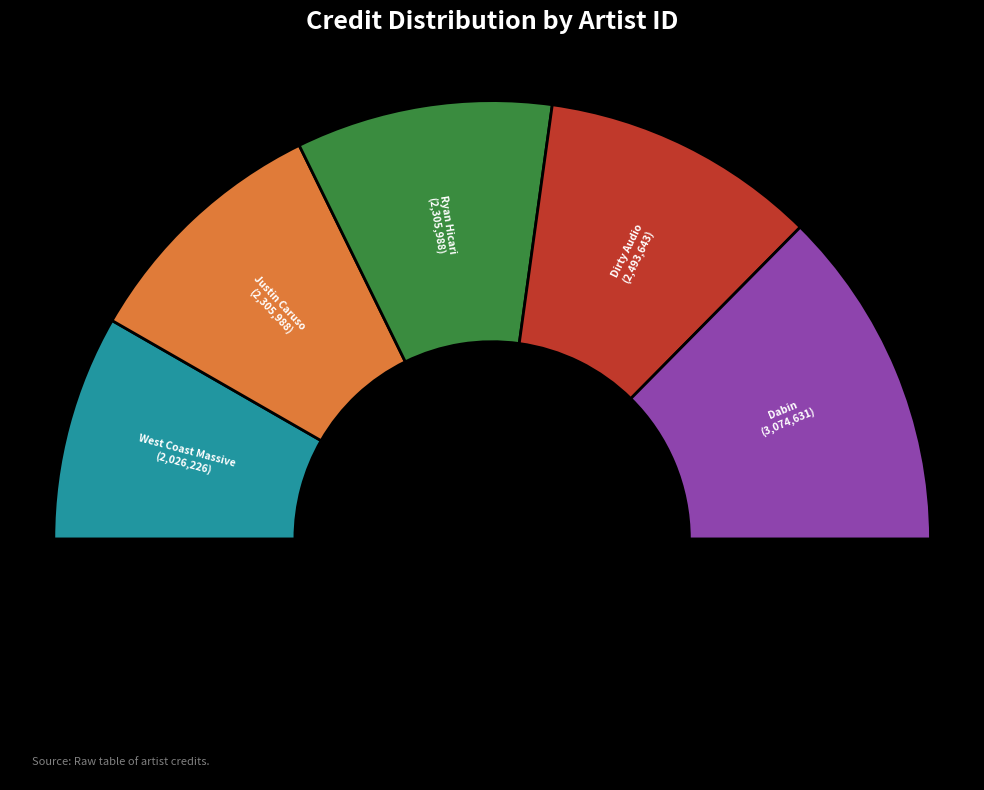

Does 1149154 represent more than half of the total?

No